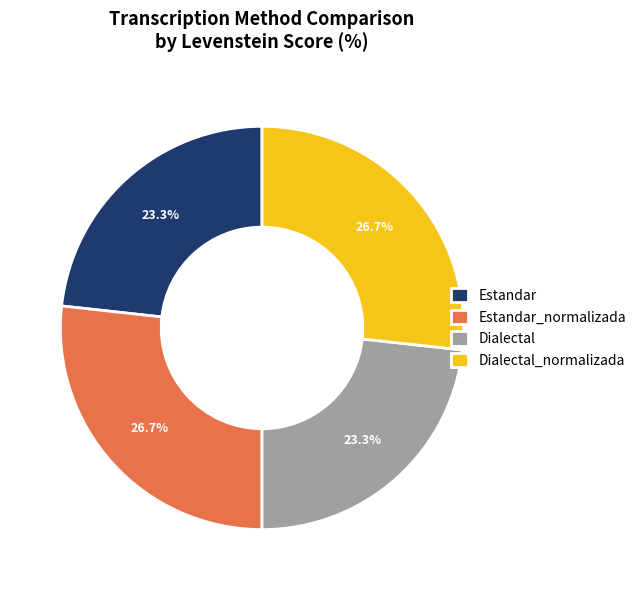

Approximately how many times larger is the value at Estandar compared to Estandar_normalizada?

0.9